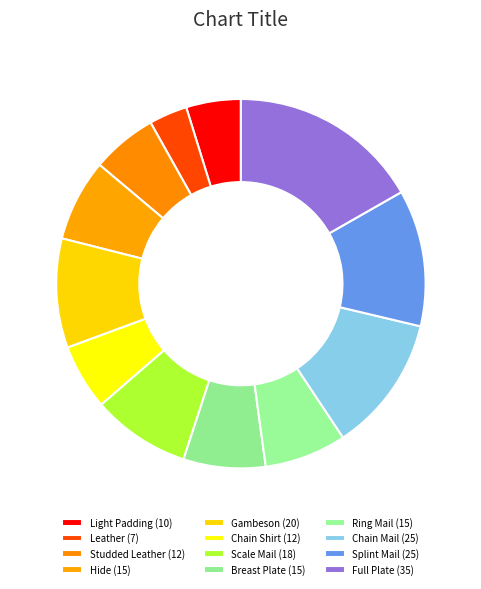

How many slices are in this pie chart?

12